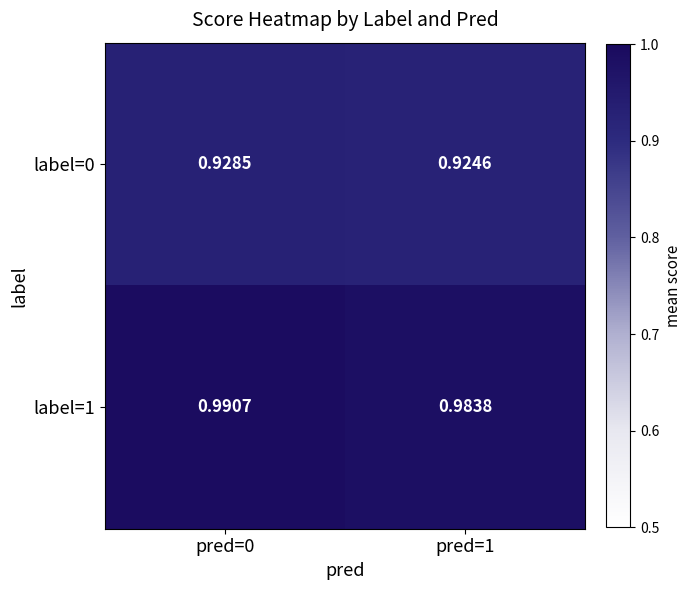

Is the value of label=0 at pred=0 greater than the value of label=1 at pred=0?

No